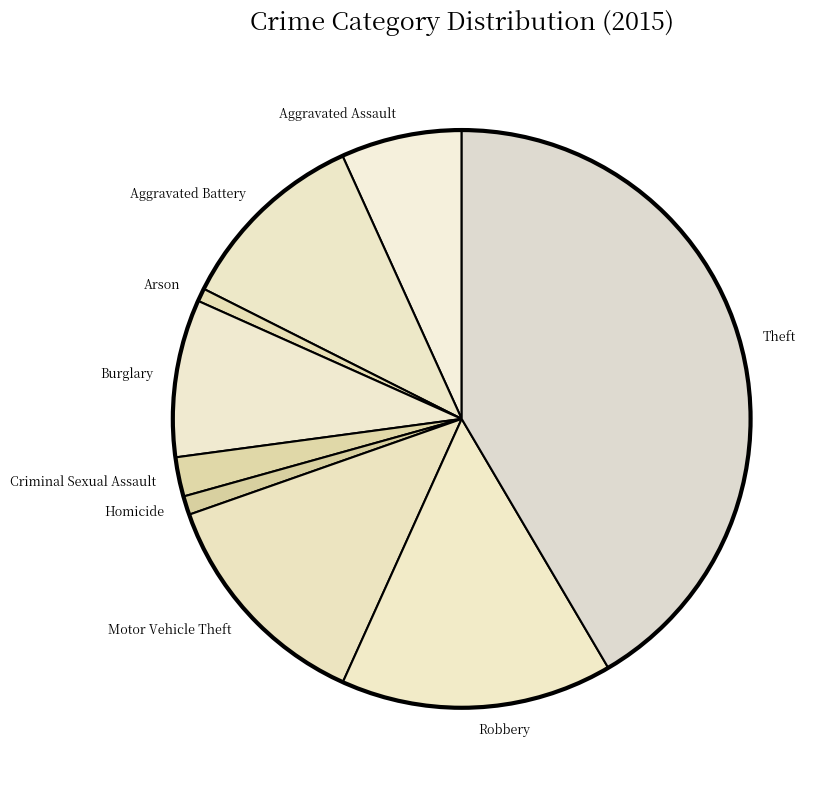

Is the sum of Criminal Sexual Assault and Robbery greater than half?

No